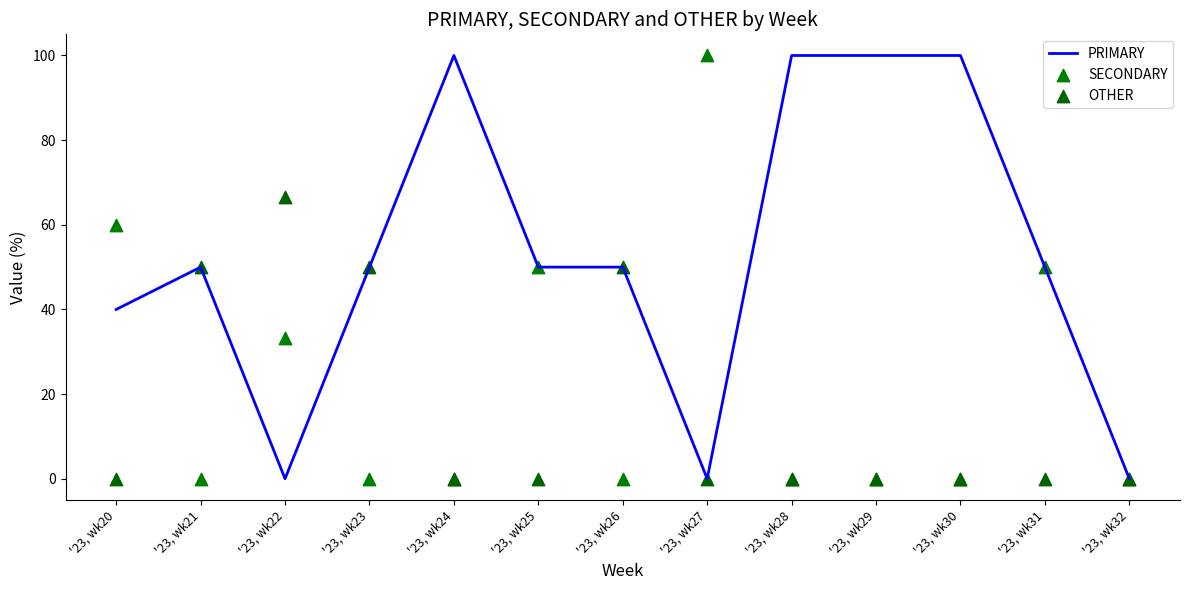

At which category is the sum across all series the highest?

'23, wk22